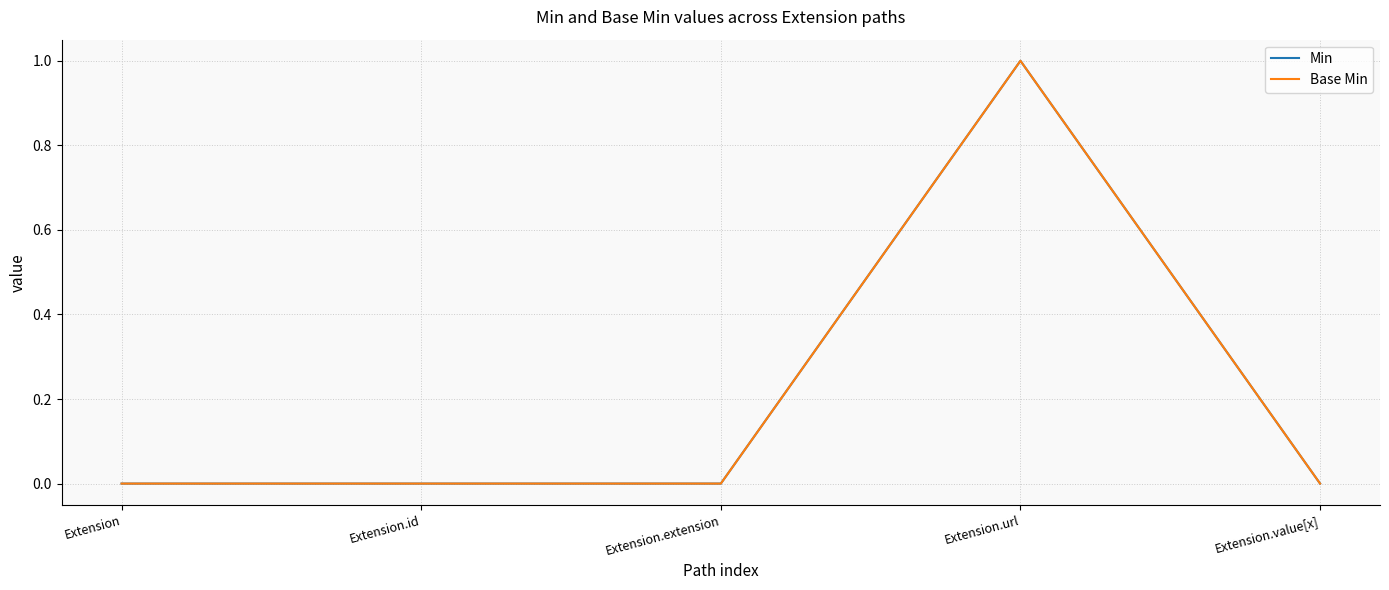

Which series has the largest total across all categories?

Min